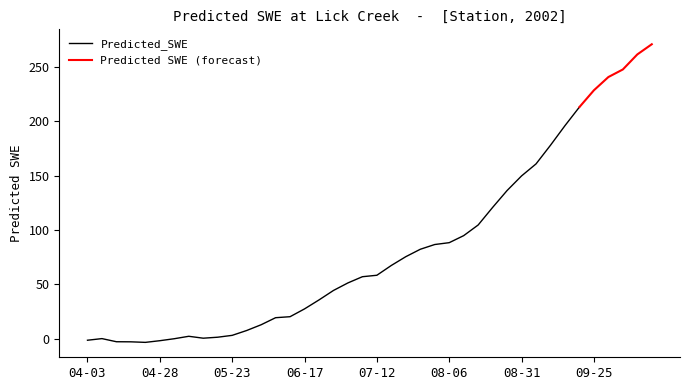

What is the minimum value shown in the chart?

-3.4